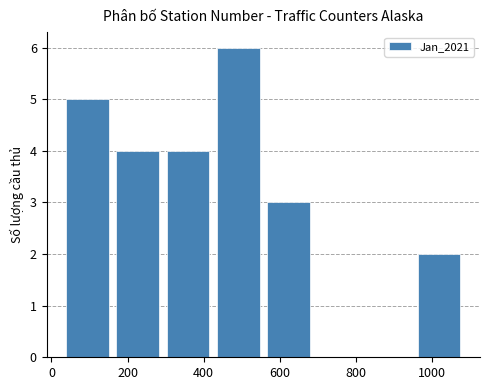

Which range on the x-axis has the tallest bar?

420 to 560